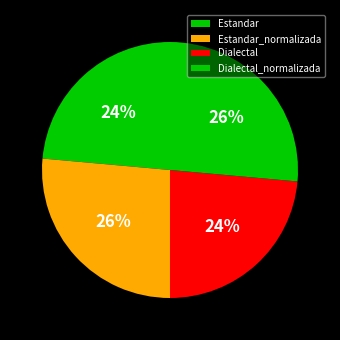

How many segments does this pie chart have?

4